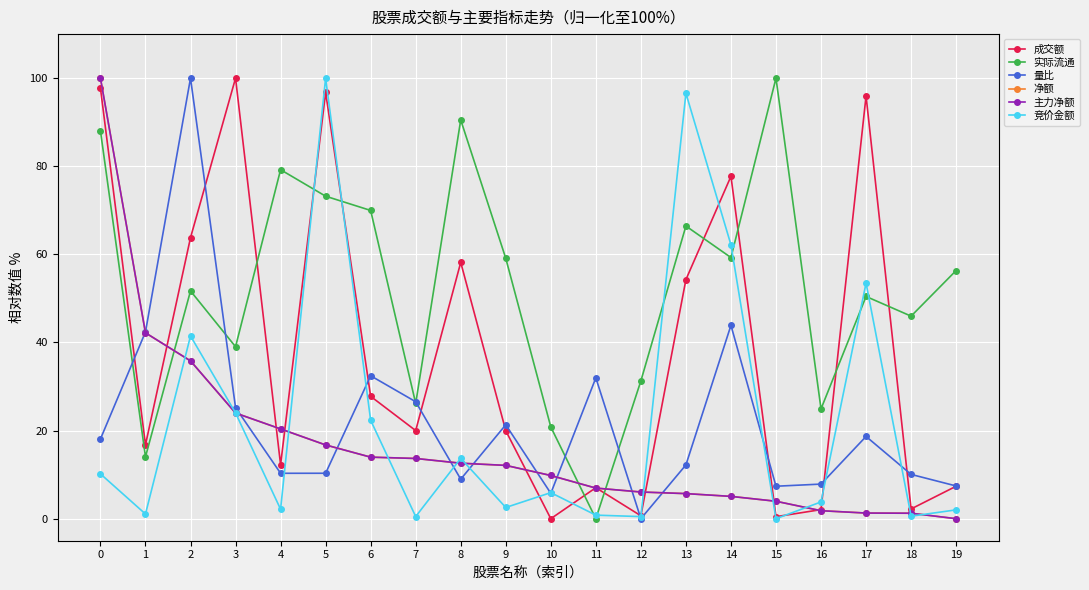

Is this an area chart (filled region under the line)?

No